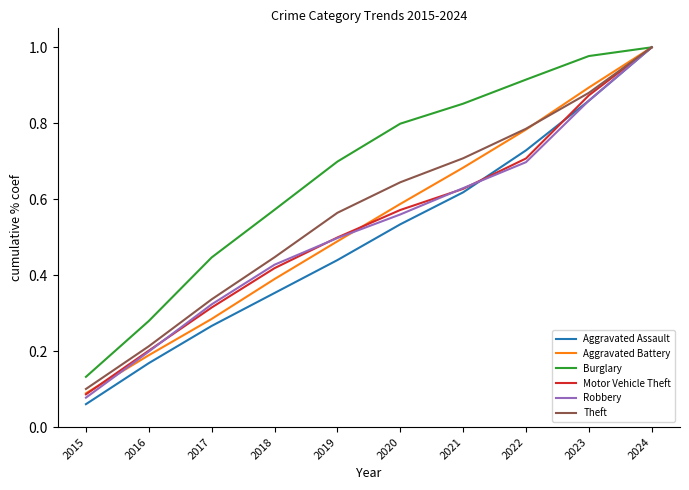

Rank the categories by Aggravated Battery value from highest to lowest.

2024, 2023, 2022, 2021, 2020, 2019, 2018, 2017, 2016, 2015